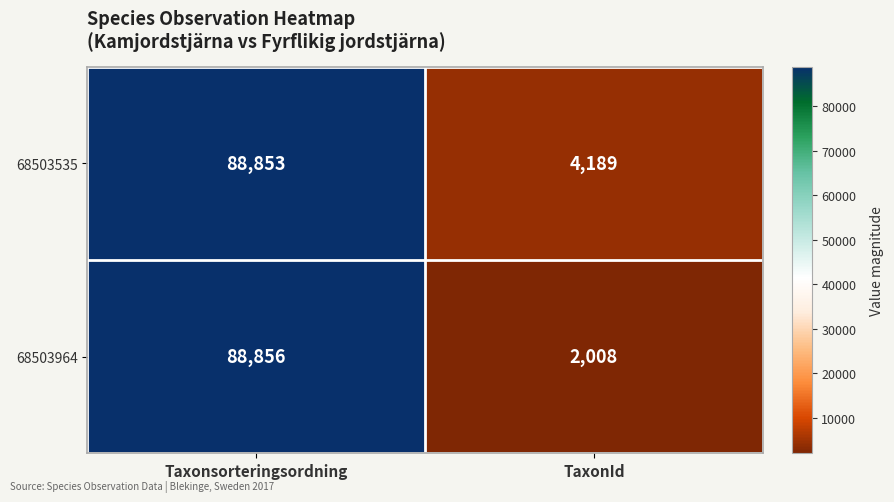

At how many categories does at least one series exceed 49710?

1